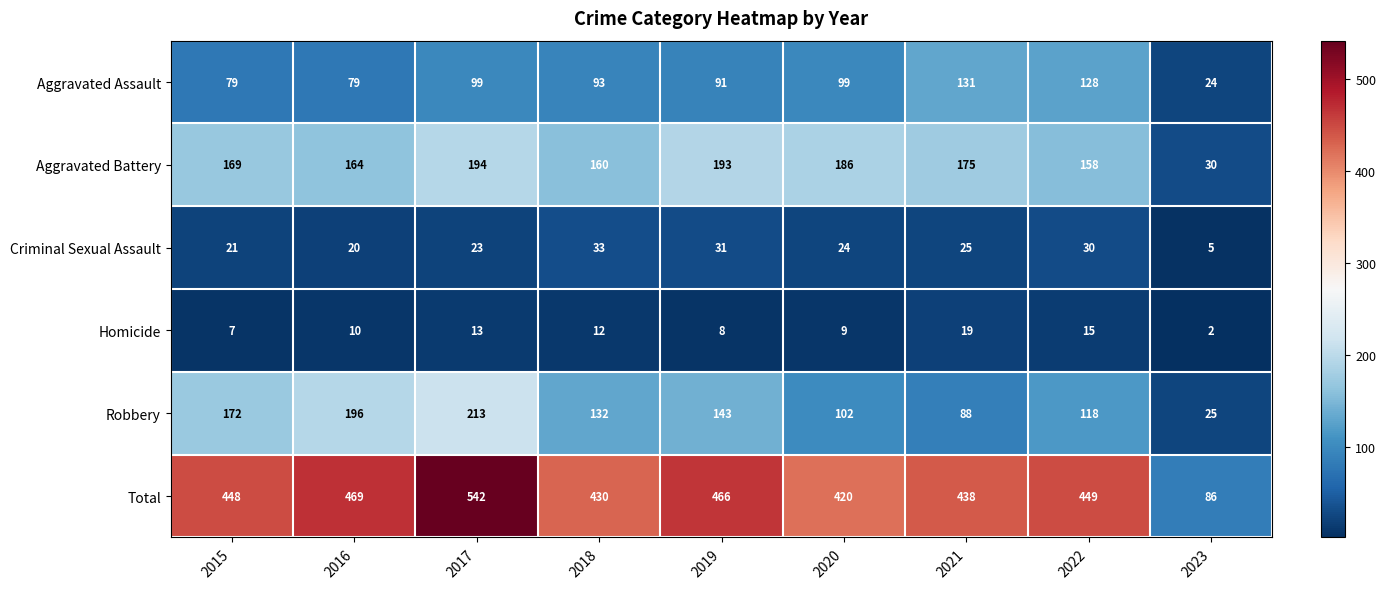

At 2017, list the series in order from largest to smallest.

Total, Robbery, Aggravated Battery, Aggravated Assault, Criminal Sexual Assault, Homicide